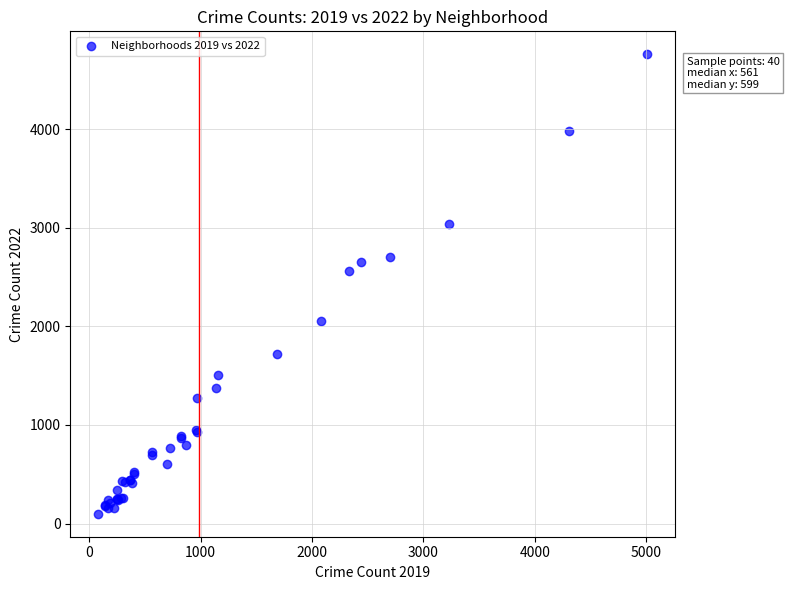

What Y value in the scatter plot is closest to 2430?

2566